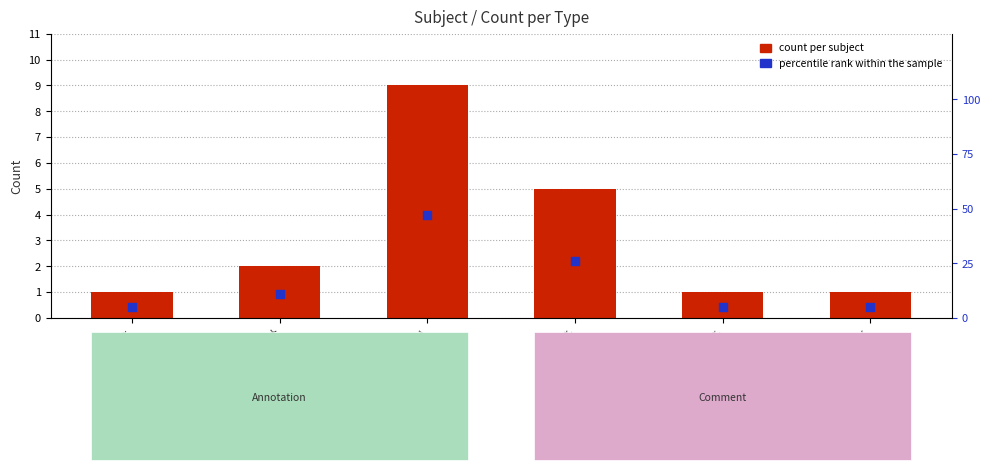

At how many categories does at least one series exceed 35?

1